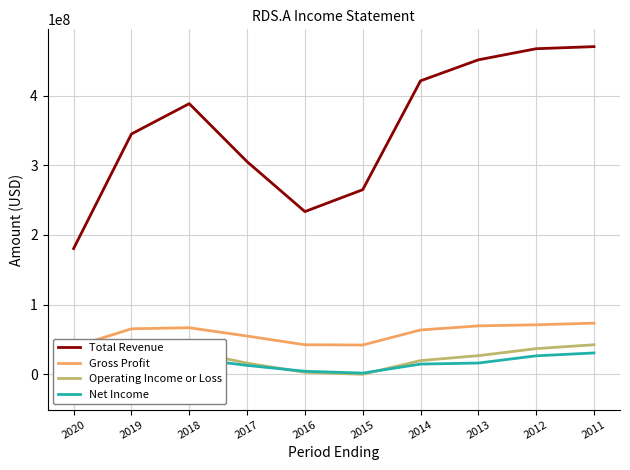

What are all the series names shown in the legend?

Total Revenue, Gross Profit, Operating Income or Loss, Net Income